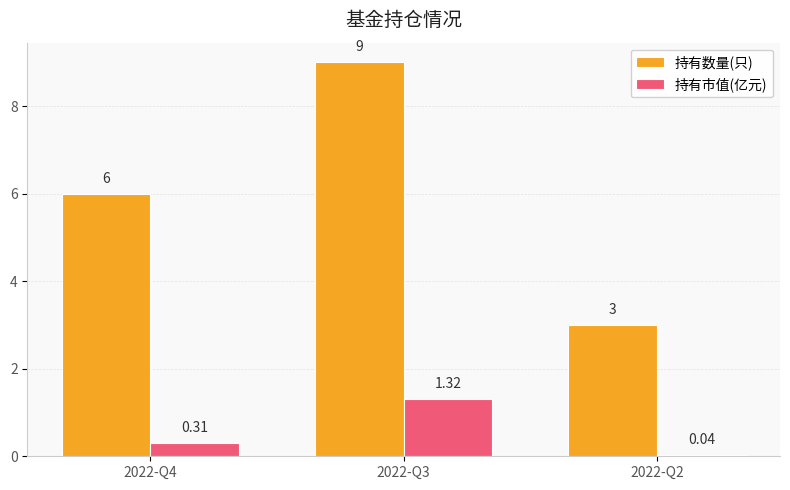

Between 2022-Q4 and 2022-Q3, which series saw the biggest shift?

持有数量(只)